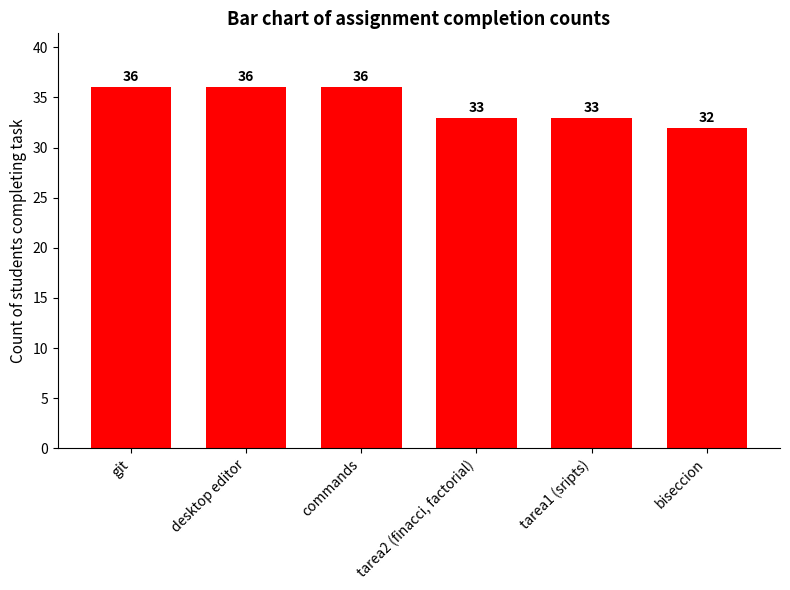

Which has a higher value, biseccion or commands?

commands